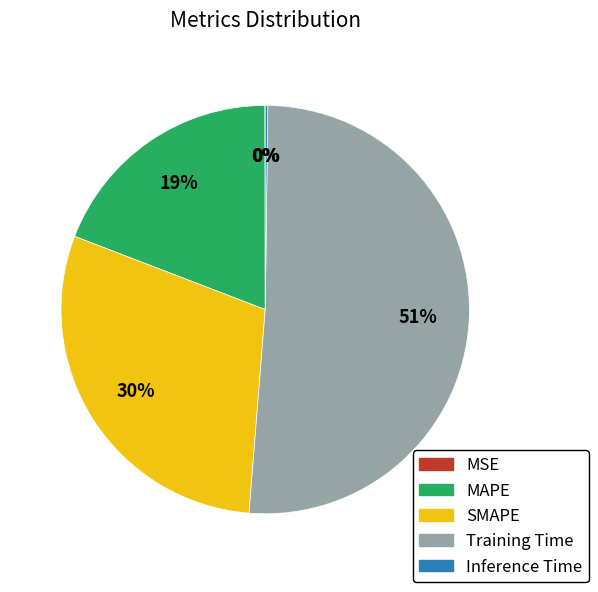

What percentage is the SMAPE slice, to the nearest percent?

30%